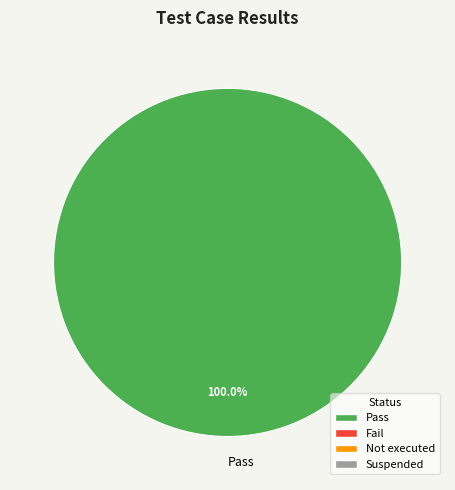

Does Pass account for over 50% of the chart?

Yes